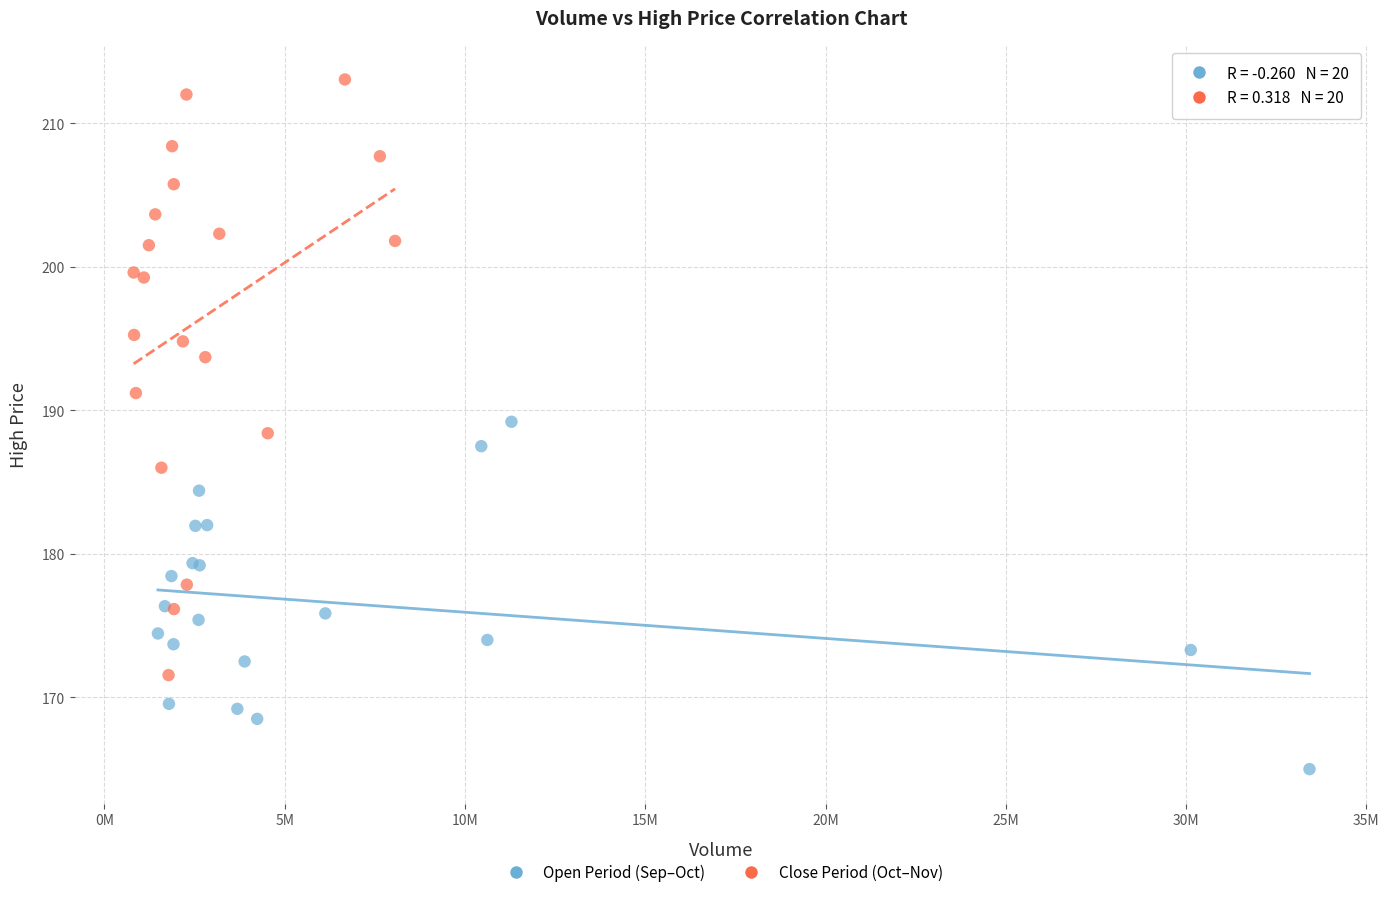

Which series has the widest spread of Y values?

Close Period (Oct–Nov)